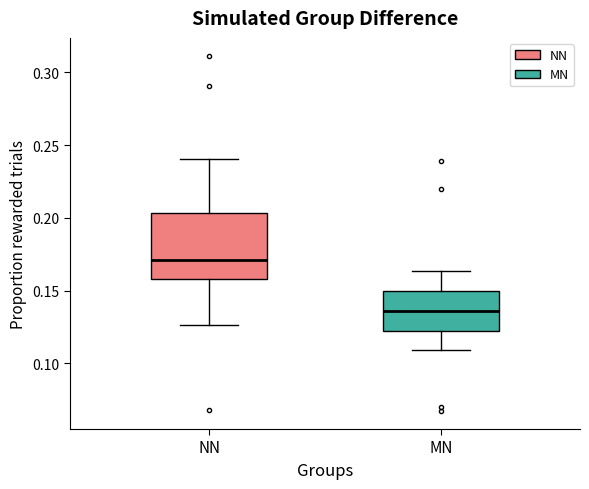

Reading left to right, transcribe this box plot: for each box, give where its median line is, the range the box spans, and where its two whiskers end, as read against the y-axis. The values are not printed on the chart, so give them approximately, as read against the axis.

NN: median 0.170, box 0.160 to 0.205, whiskers 0.125 to 0.240
MN: median 0.135, box 0.120 to 0.150, whiskers 0.110 to 0.165